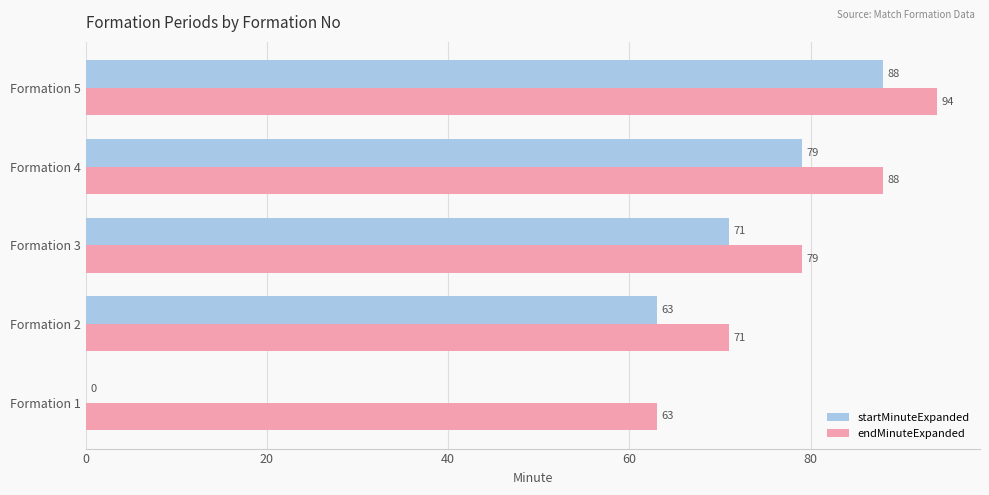

Between Formation 3 and Formation 4, which series saw the biggest shift?

endMinuteExpanded